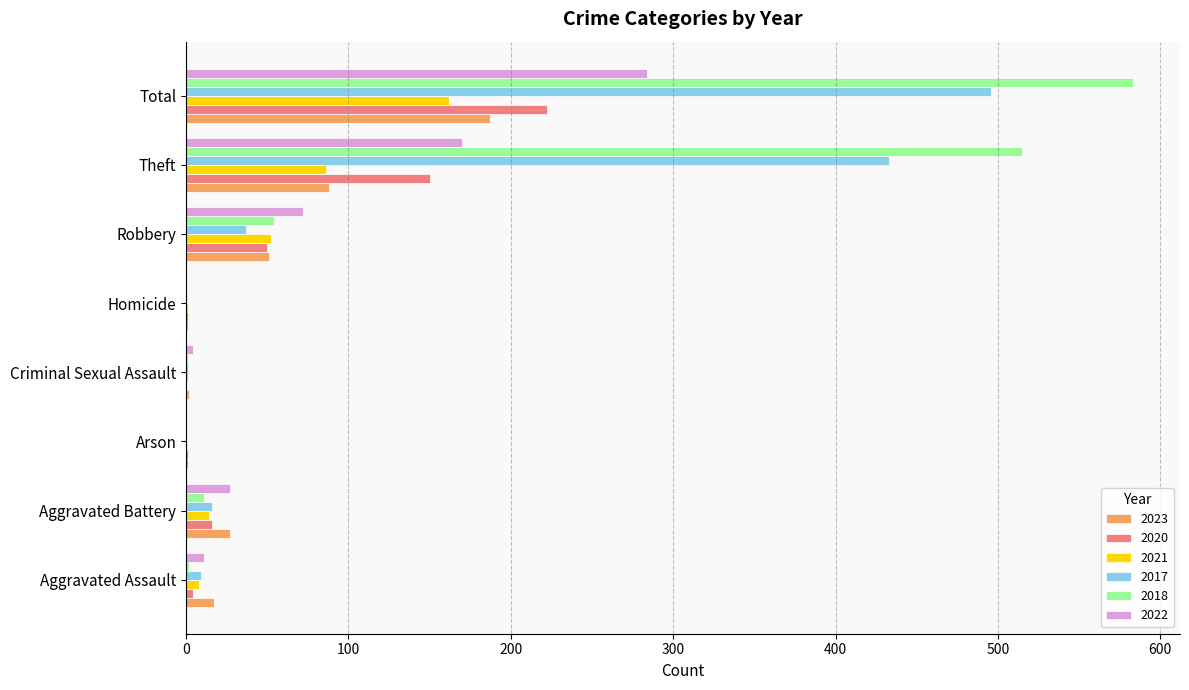

Is the value of 2021 at Aggravated Assault greater than the value of 2022 at Total?

No